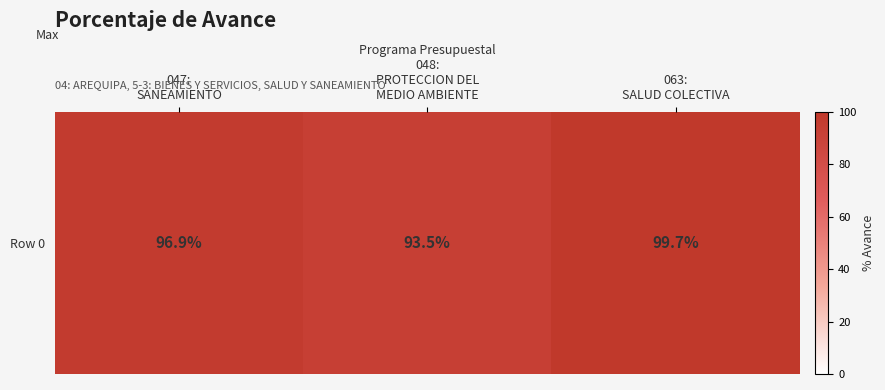

Reading left to right, what are all the values shown in this chart?

96.9	93.5	99.7